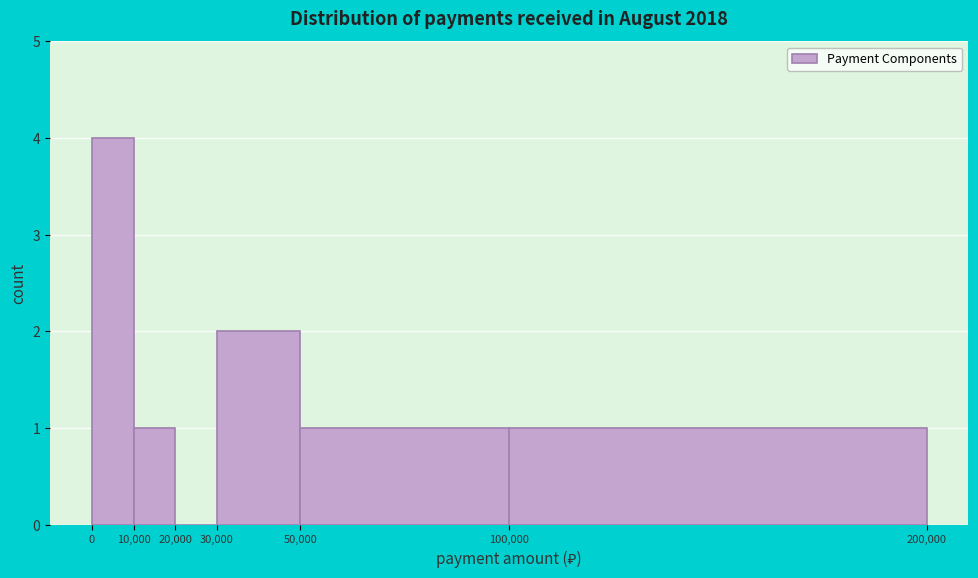

Reading left to right, list every bar in this chart as the range it spans on the x-axis followed by its height. The values are not printed on the chart, so give them approximately, as read against the axis.

0 to 10,000: 4
10,000 to 20,000: 1
20,000 to 30,000: 0
30,000 to 50,000: 2
50,000 to 100,000: 1
100,000 to 200,000: 1